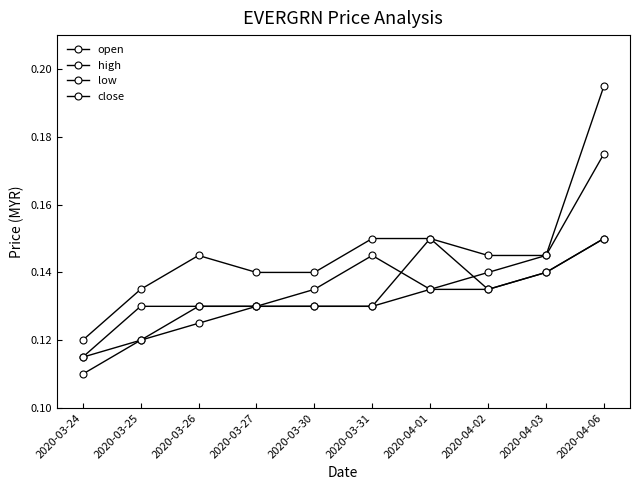

Between 2020-03-25 and 2020-03-26, which series saw the biggest shift?

open